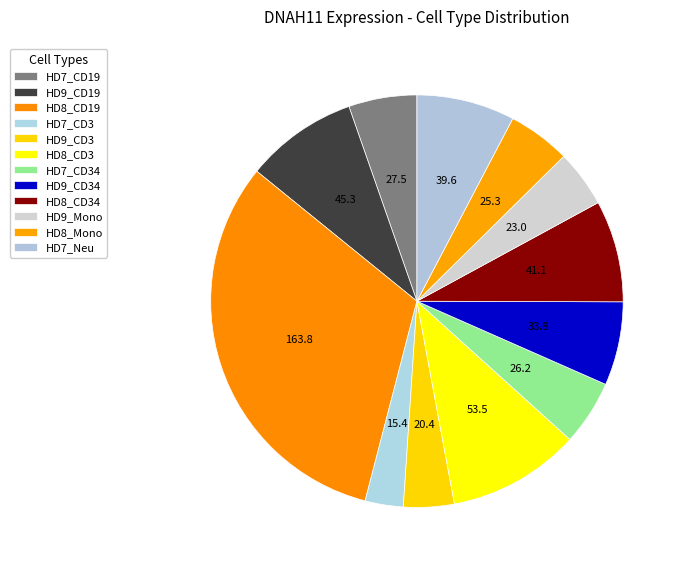

What is the change in value from HD8_CD19 to HD8_CD3?

-110.3